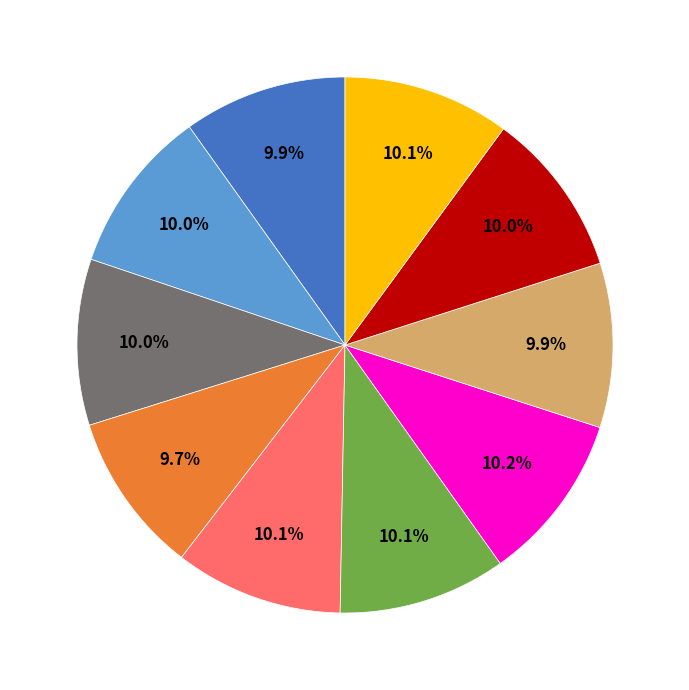

Does any single category account for the majority?

No